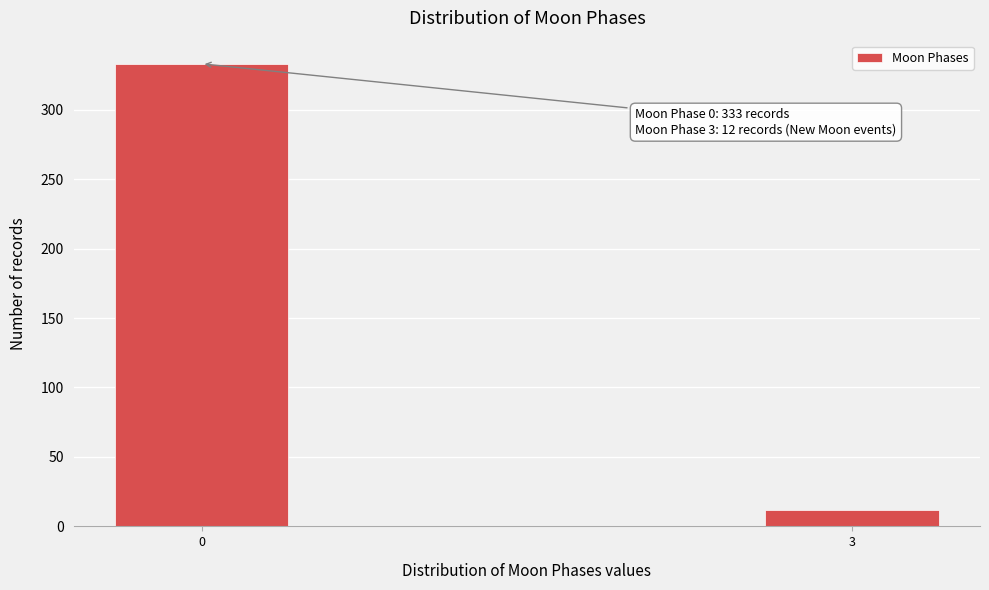

Reading right to left, list all the values displayed in this chart.

3=12	0=333